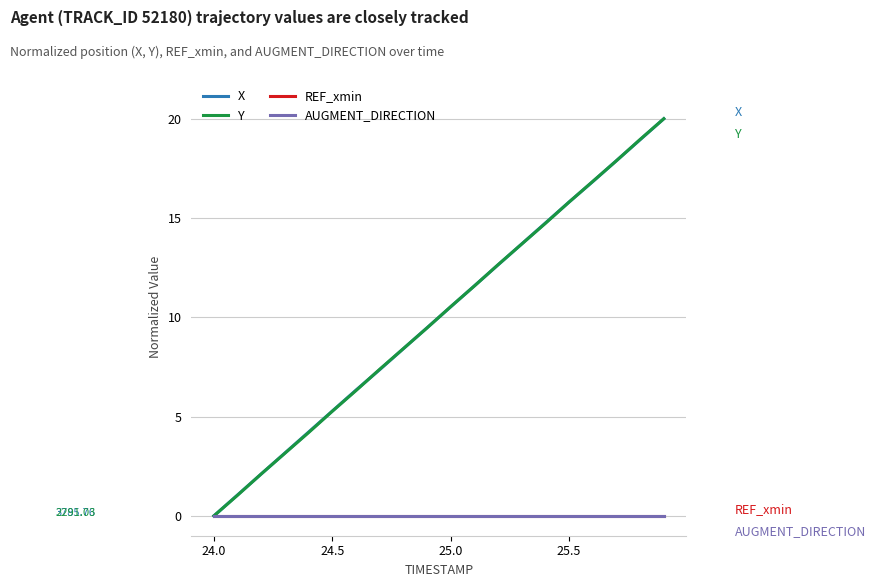

What is the value of the Y point at the 10th from the left?

9.5